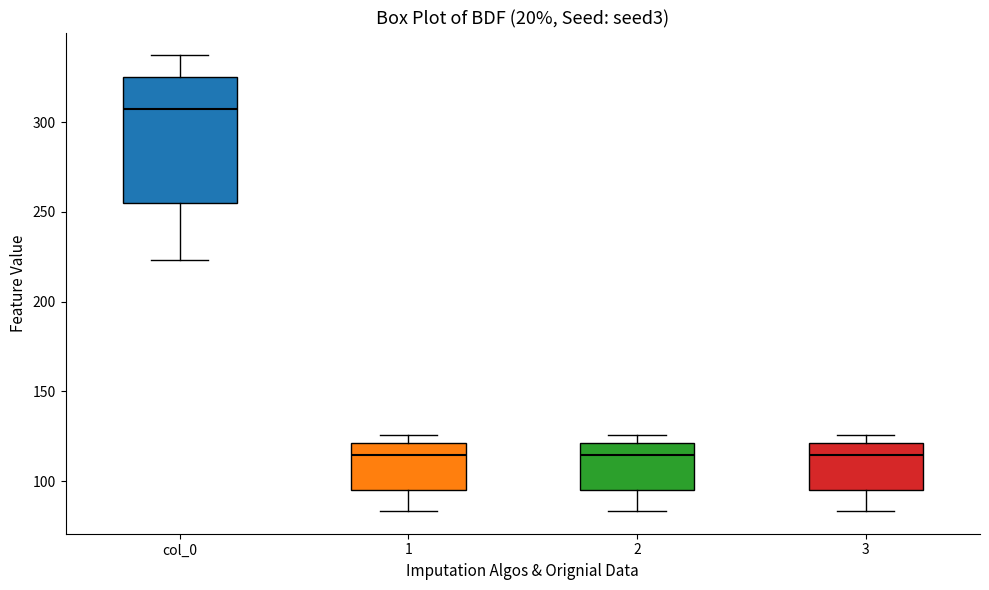

Which box is the tallest, from its lower edge to its upper edge?

col_0